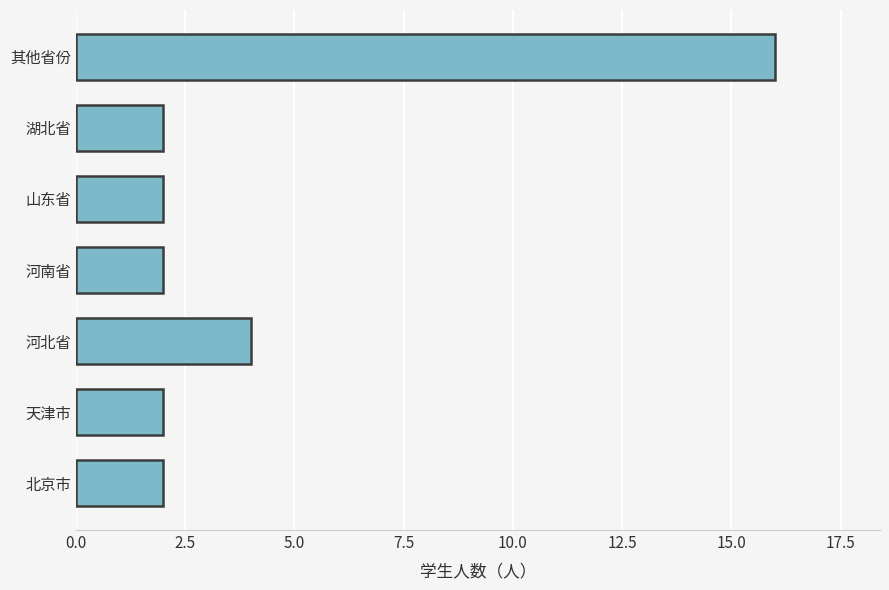

The chart shows a value of 3 at 河南省. True or false?

False